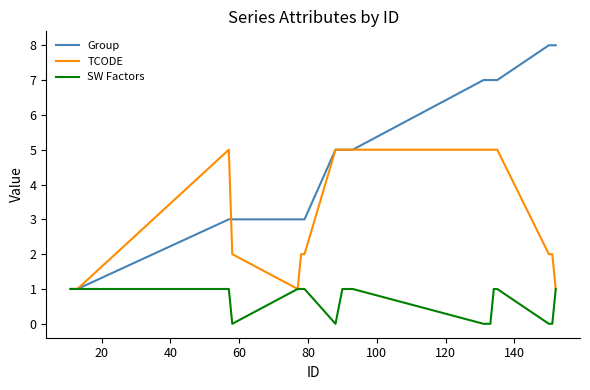

Rank the series by their average value, from highest to lowest.

Group, TCODE, SW Factors